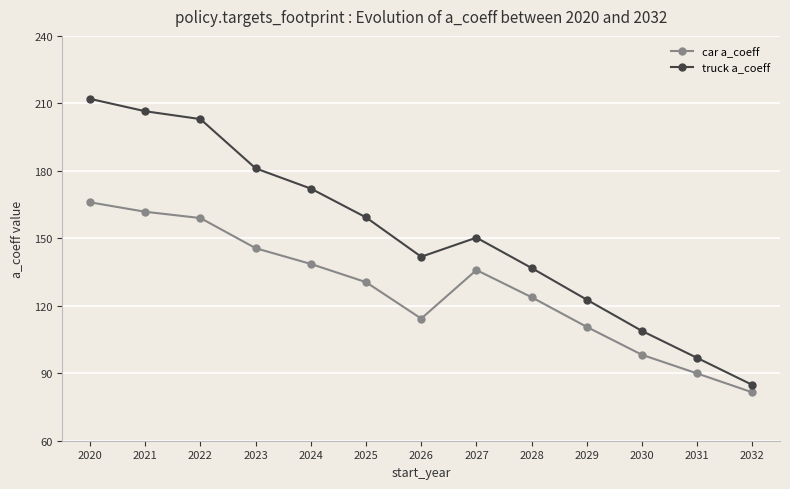

How many distinct data groups are displayed?

2